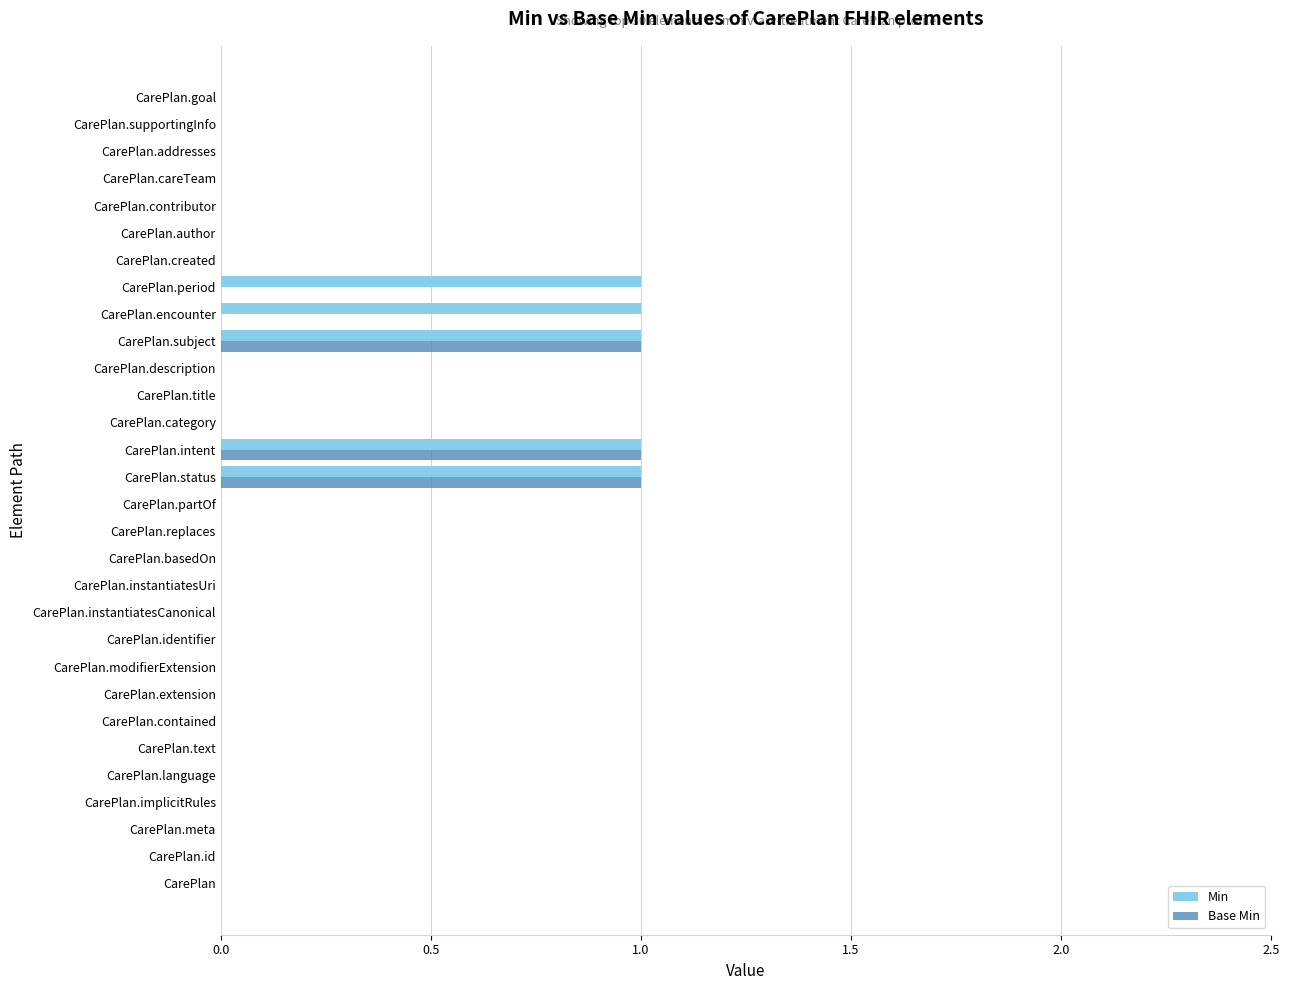

The Min series shows 0 at CarePlan.contributor. True or false?

True